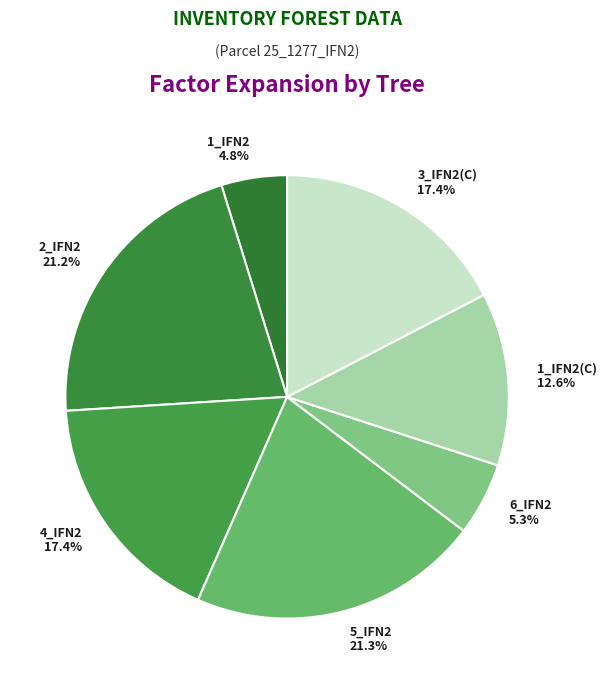

Between 1_IFN2(C) and 6_IFN2, which is larger?

1_IFN2(C)